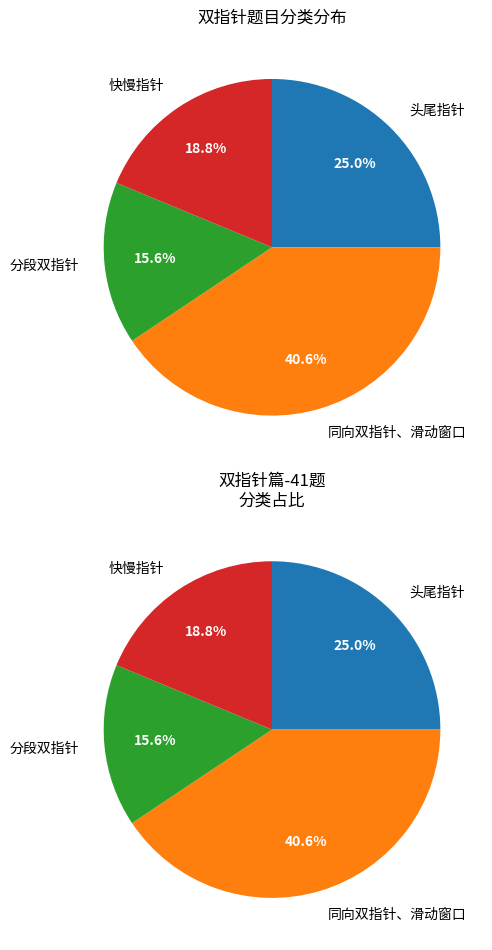

To the nearest percent, what is the combined percentage of 快慢指针 and 头尾指针?

44%